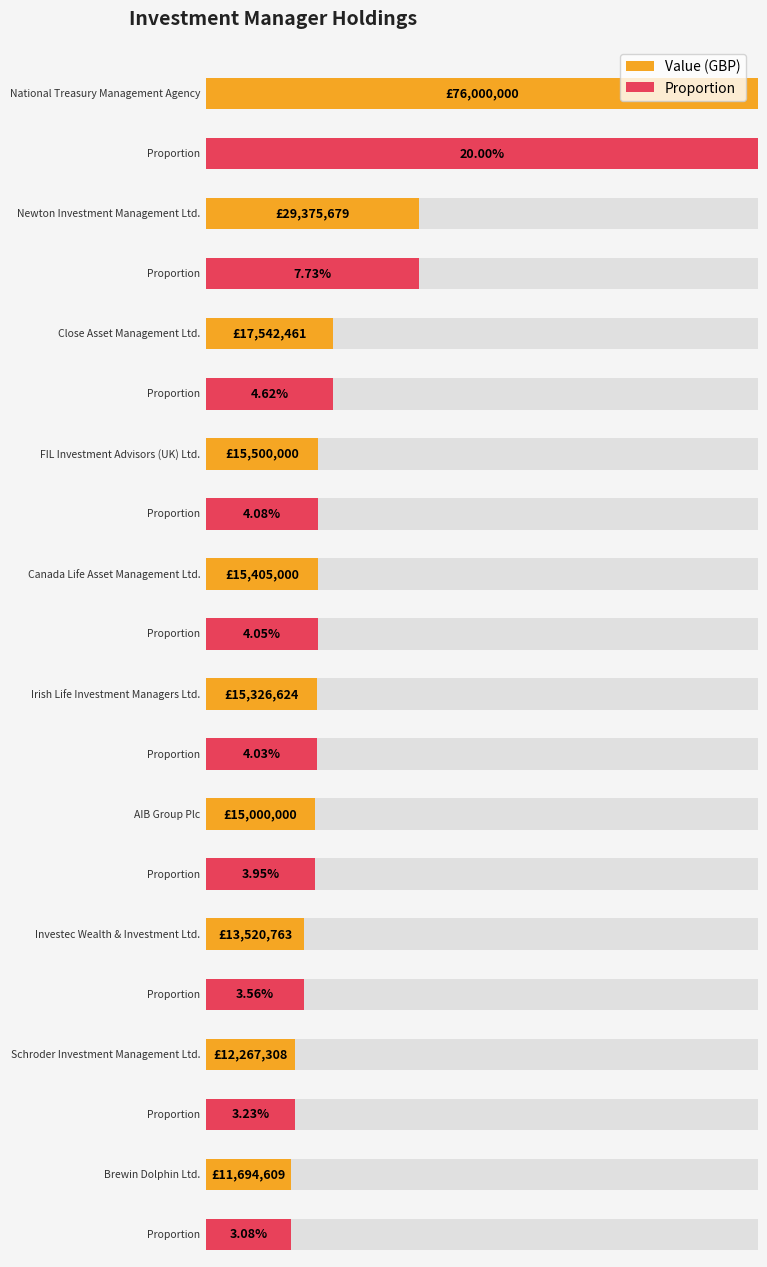

What is the sum of the Proportion values at Schroder Investment Management Ltd. and Close Asset Management Ltd.?

0.1